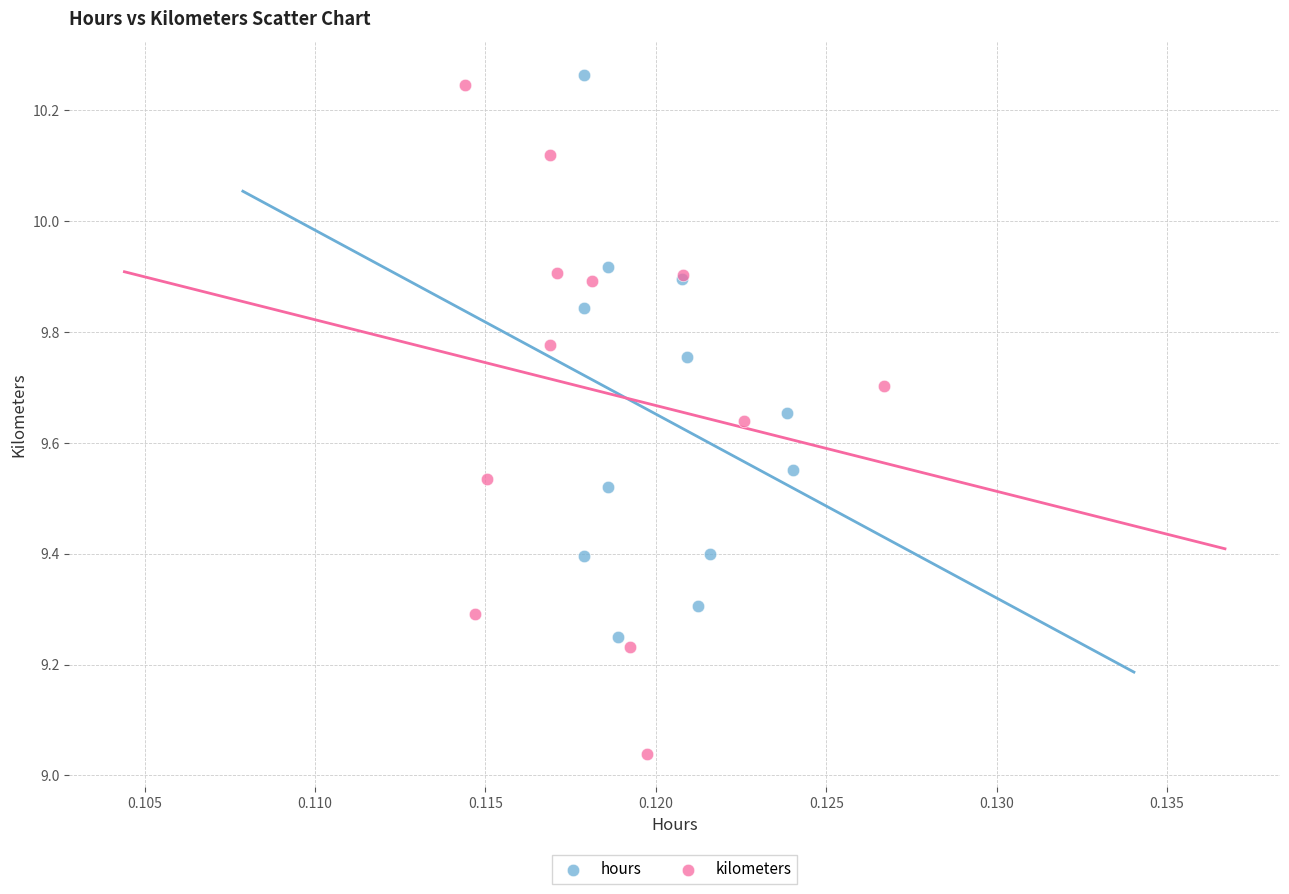

Which series reaches the minimum Y coordinate?

kilometers